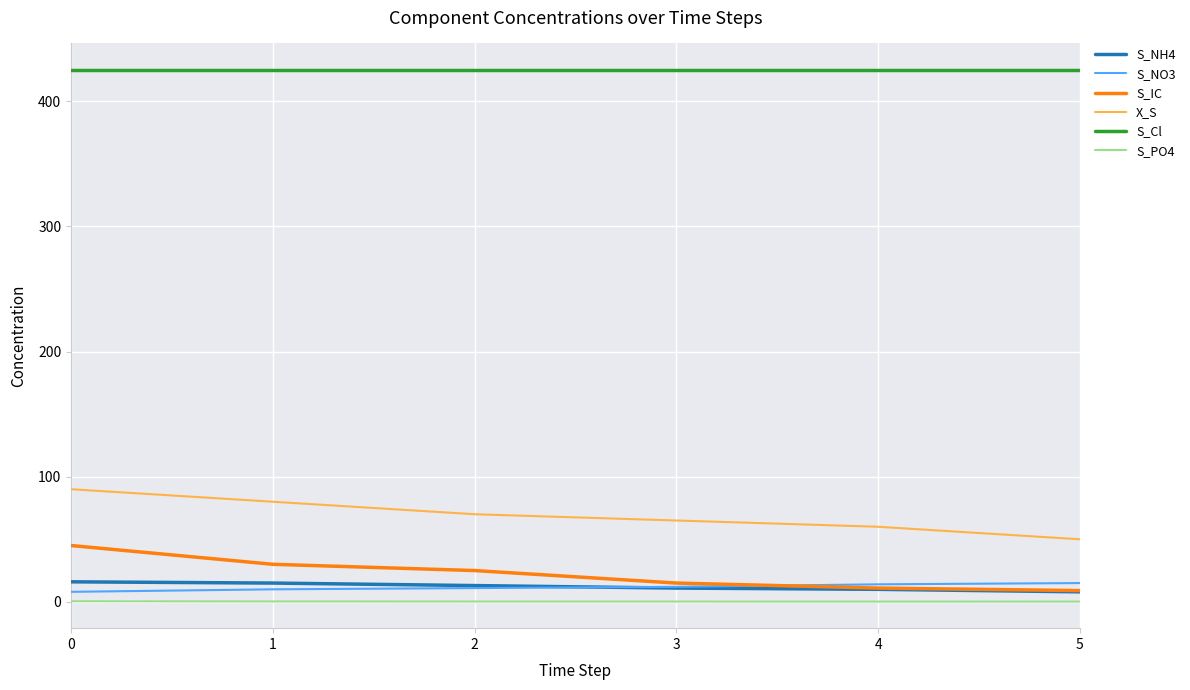

What is the maximum value for X_S?

90.0